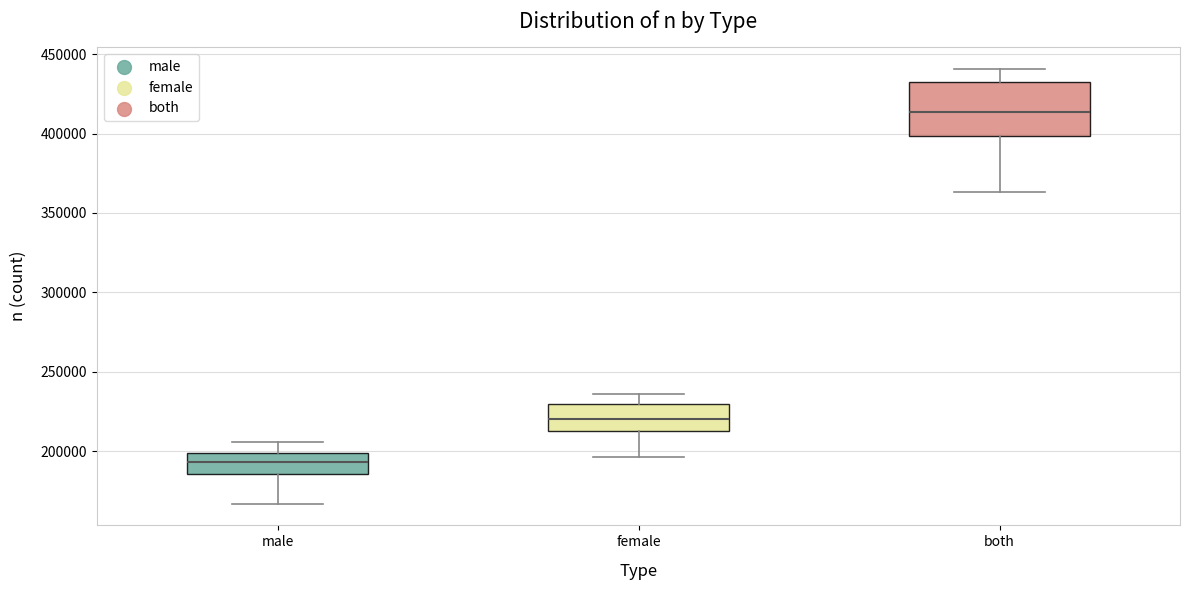

Where does the upper whisker of the box for male end on the y-axis? The values are not printed on the chart, so give them approximately, as read against the axis.

205000